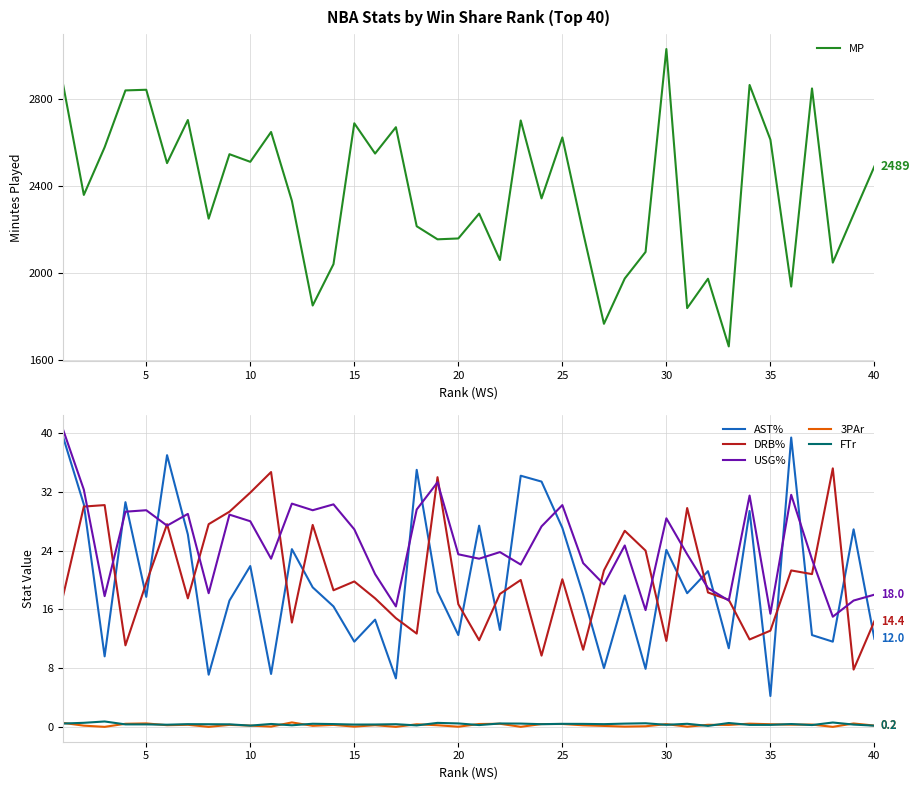

True or false: MP and 3PAr intersect in this chart.

False